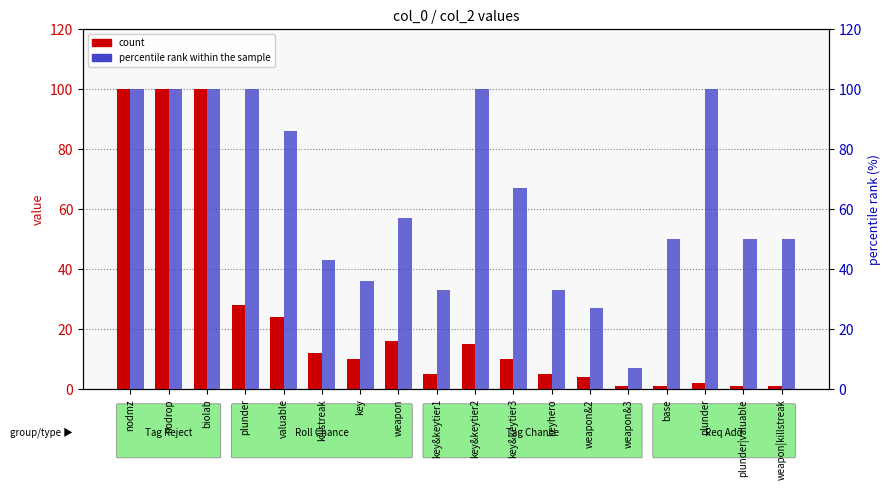

Which series has the widest spread of values?

count